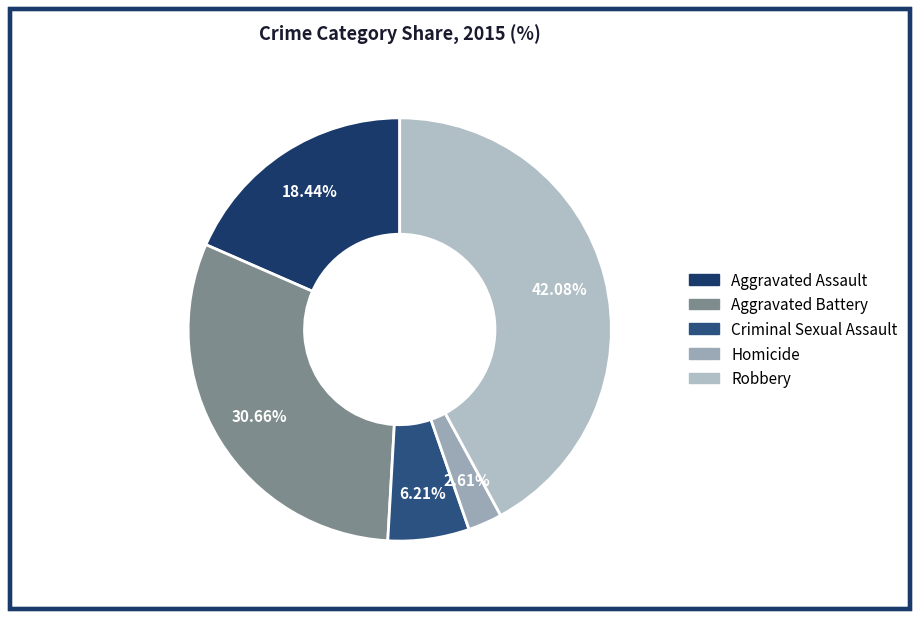

Which has a higher value, Aggravated Battery or Homicide?

Aggravated Battery